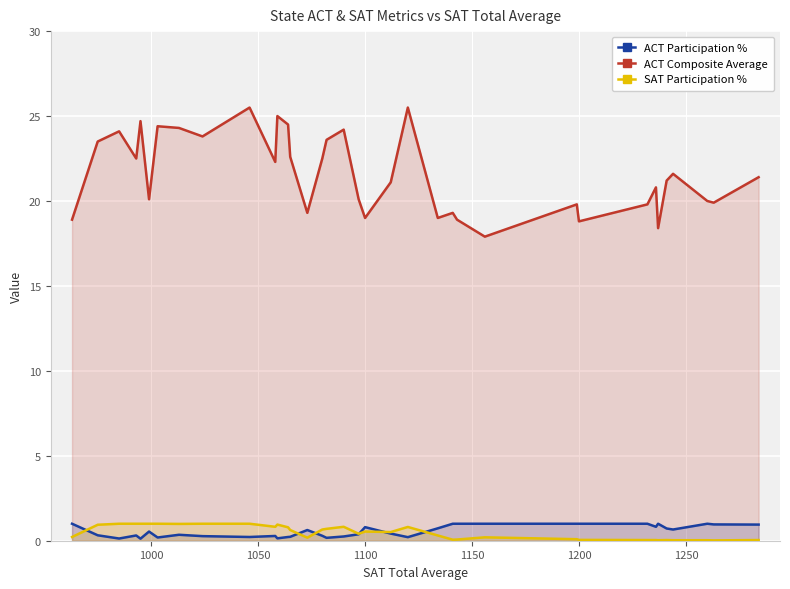

True or false: ACT Composite Average and SAT Participation % cross at least once.

False